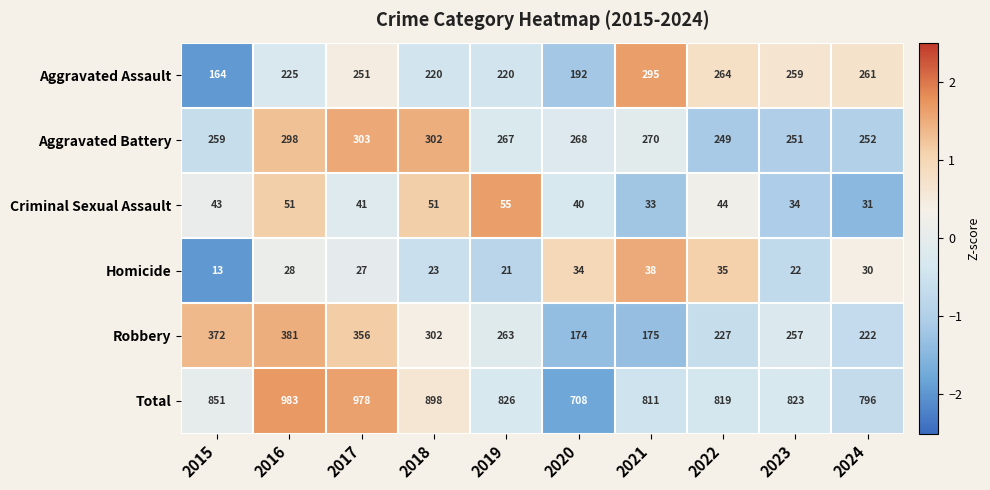

The value of Aggravated Assault at 2017 is 251. True or false?

True